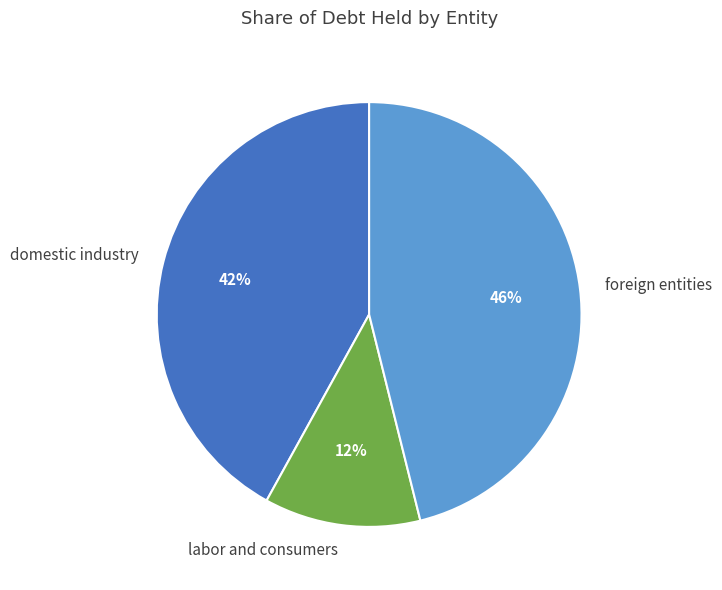

Combined, do foreign entities and domestic industry account for over 50%?

Yes